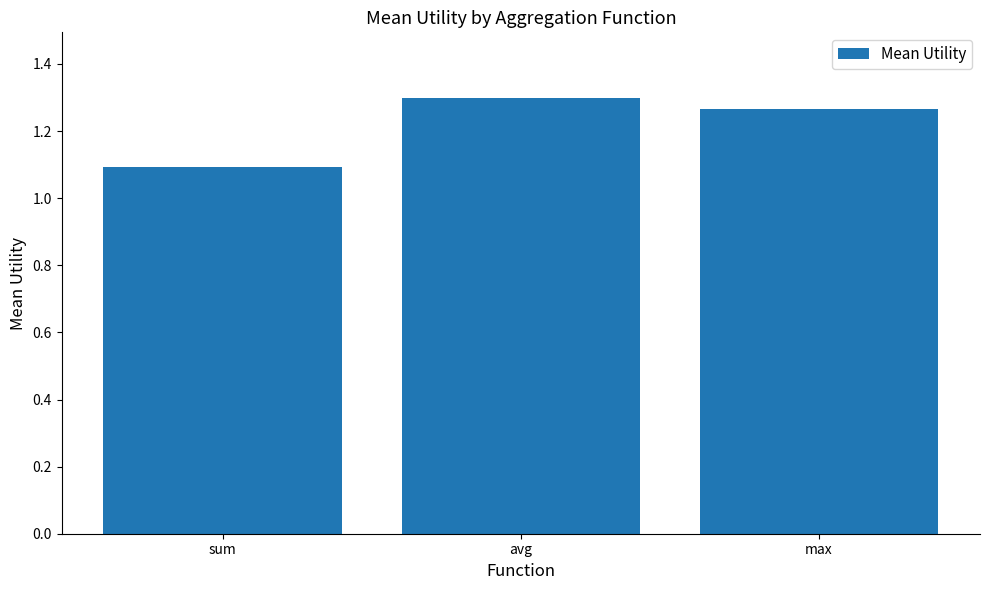

What is the smallest value displayed?

1.1